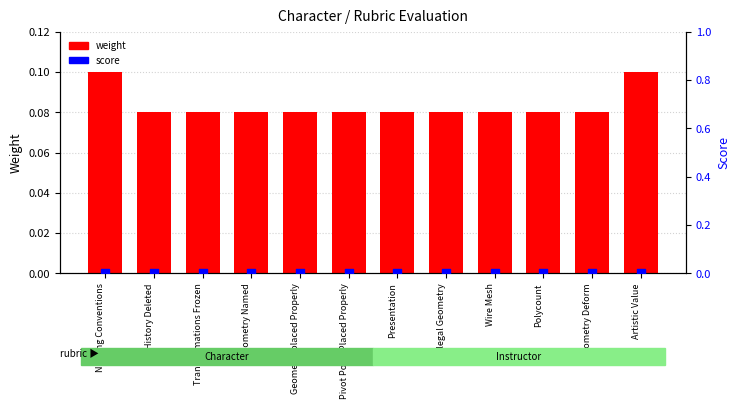

Which series contains the lowest Y value?

score